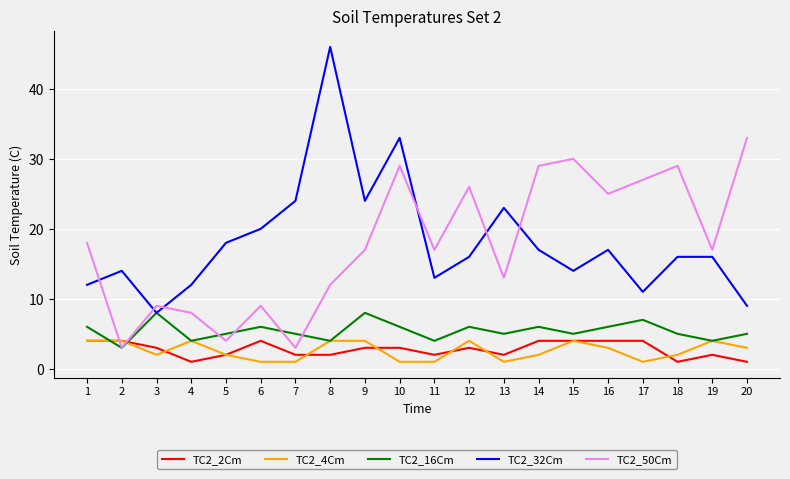

Is it true that TC2_32Cm equals 55 at 10?

False